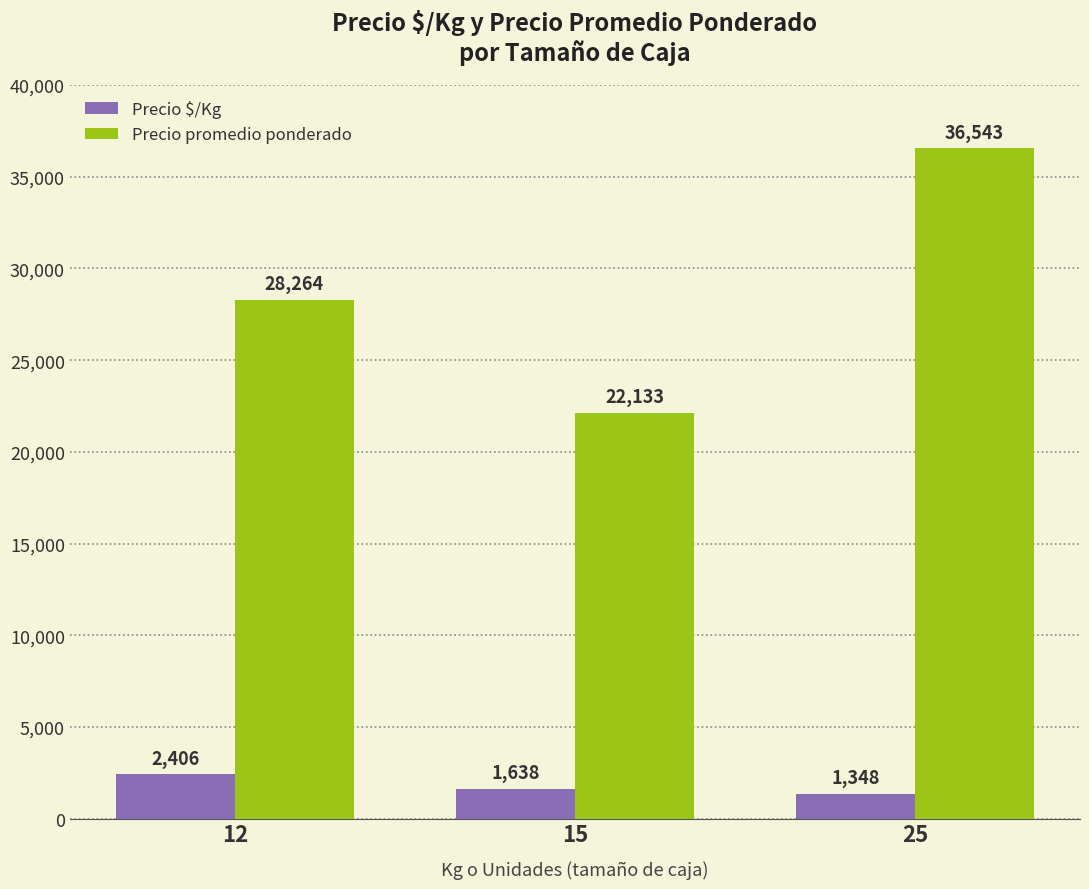

Reading right to left, transcribe all the data shown in this chart.

Precio $/Kg: 25=1348	15=1638	12=2406
Precio promedio ponderado: 25=36543	15=22133	12=28264